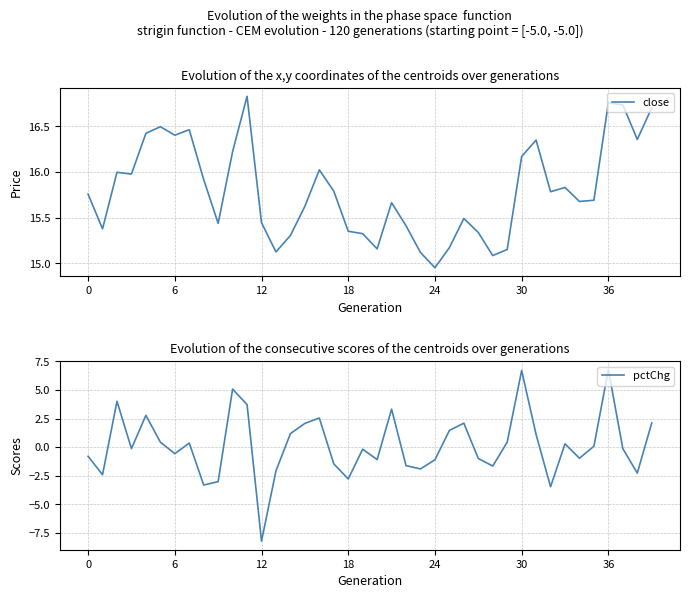

Rank the series at 10 from lowest to highest value.

pctChg, close